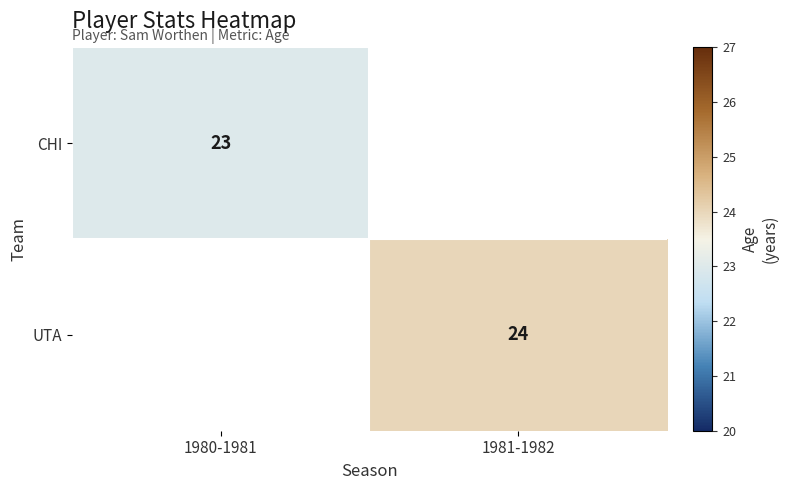

How many distinct data groups are displayed?

2